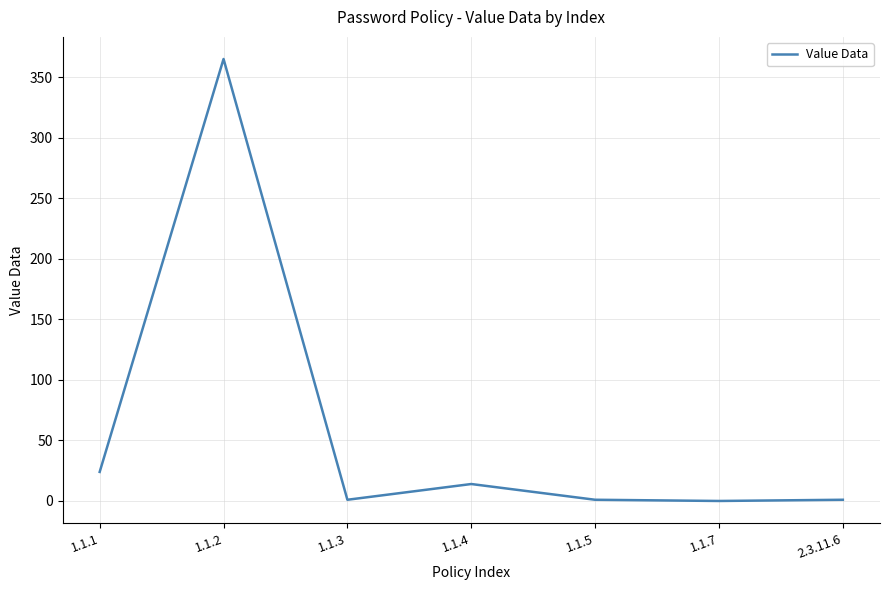

What is the change in value from 1.1.2 to 1.1.3?

-364